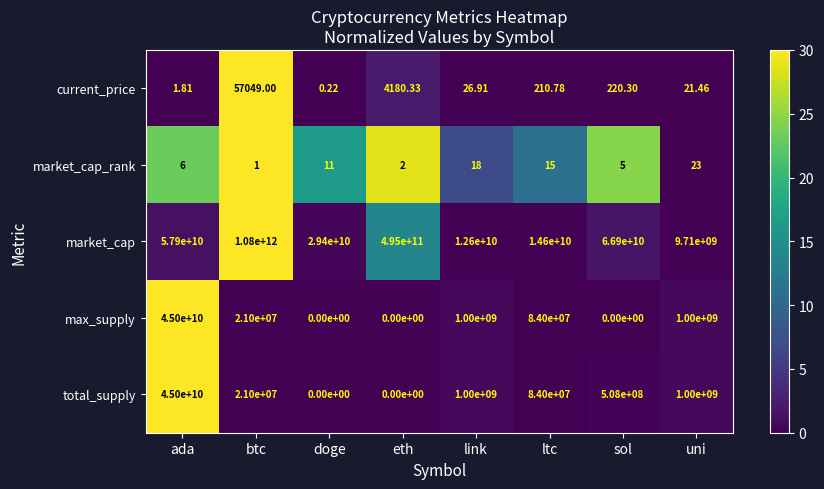

Where is current_price nearest to the value 28524?

eth